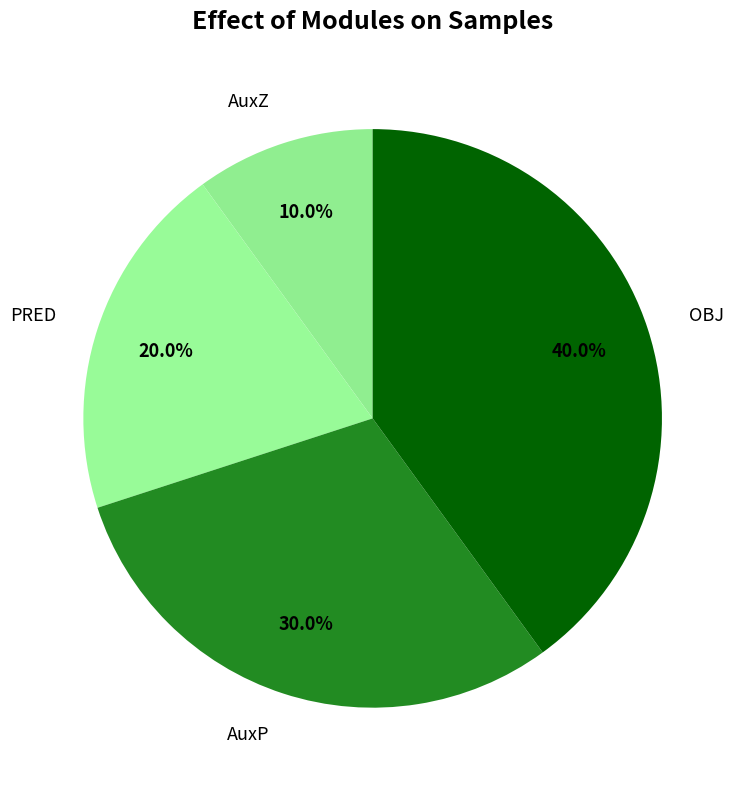

Count the number of slices in the pie.

4